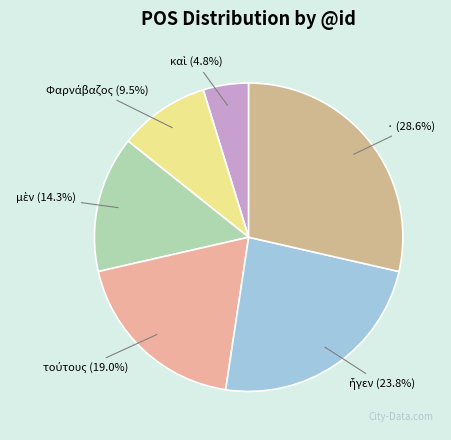

Count the number of slices in the pie.

6